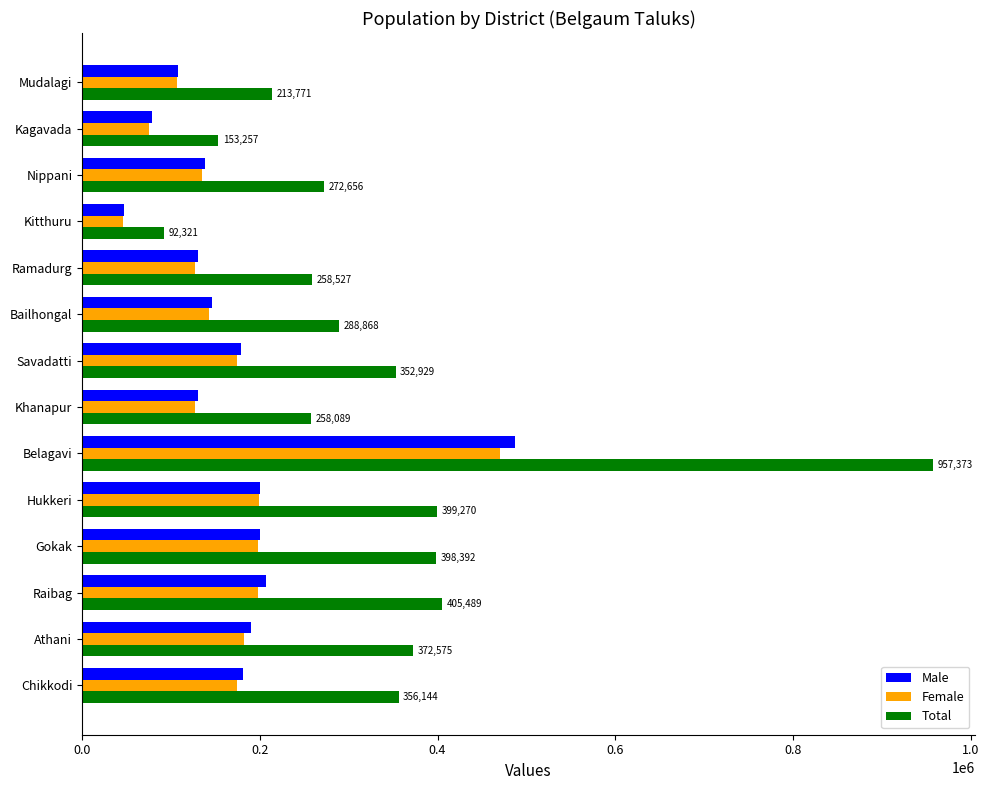

Which series has the largest range (max minus min)?

Total